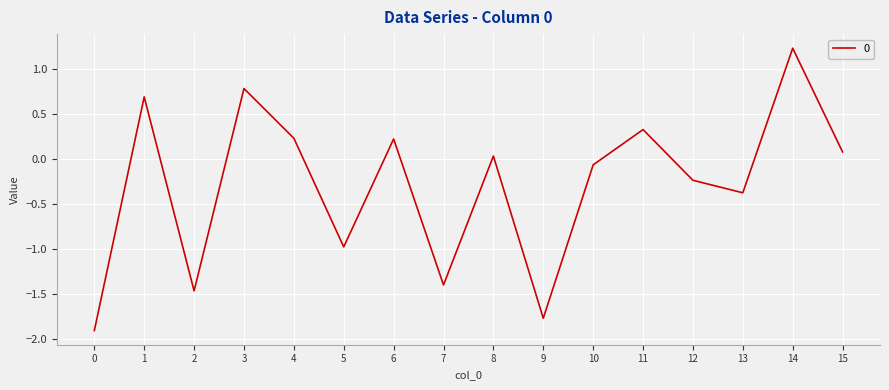

How many lines are shown in the chart?

1